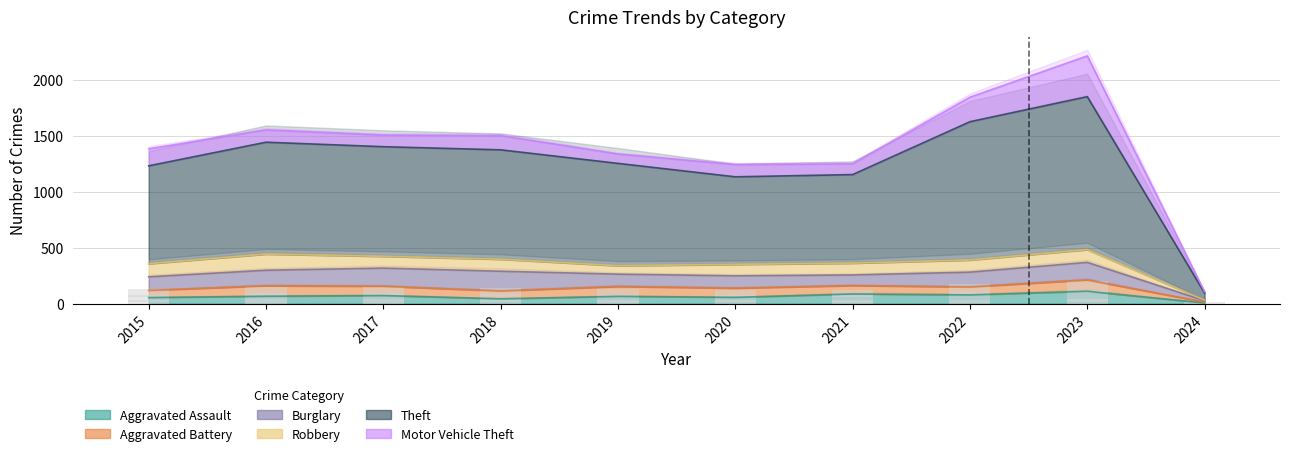

What is the total value across all series at 2024?

105